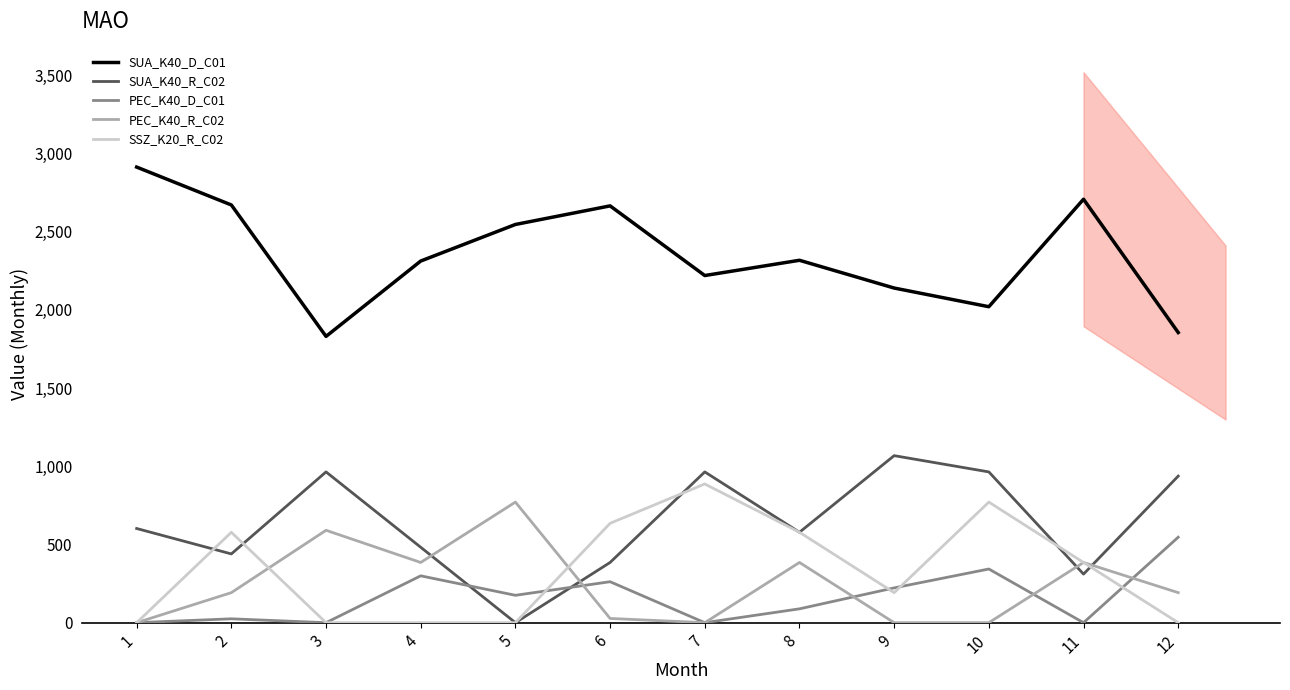

Reading left to right, transcribe all the data shown in this chart.

SUA_K40_D_C01: 1=2913.0	2=2670.8	3=1830.4	4=2312.3	5=2546.1	6=2665.0	7=2219.6	8=2317.1	9=2139.6	10=2020.2	11=2707.5	12=1855.1
SUA_K40_R_C02: 1=602.2	2=439.6	3=964.0	4=482.2	5=0.0	6=385.0	7=964.0	8=578.0	9=1068.0	10=964.0	11=310.5	12=937.2
PEC_K40_D_C01: 1=0.0	2=24.7	3=0.0	4=299.6	5=175.1	6=262.0	7=0.0	8=88.5	9=222.4	10=343.2	11=0.0	12=546.5
PEC_K40_R_C02: 1=0.0	2=192.0	3=590.8	4=385.0	5=771.0	6=27.0	7=0.0	8=385.0	9=0.0	10=0.0	11=385.0	12=192.0
SSZ_K20_R_C02: 1=0.0	2=578.0	3=0.0	4=0.0	5=0.0	6=635.3	7=887.0	8=578.0	9=192.0	10=771.0	11=385.0	12=0.0